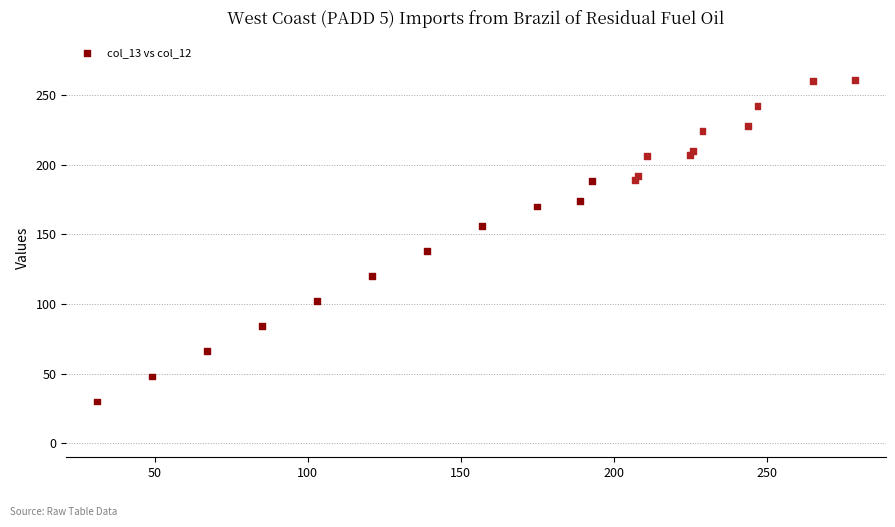

What Y value in the scatter plot is closest to 145?

138